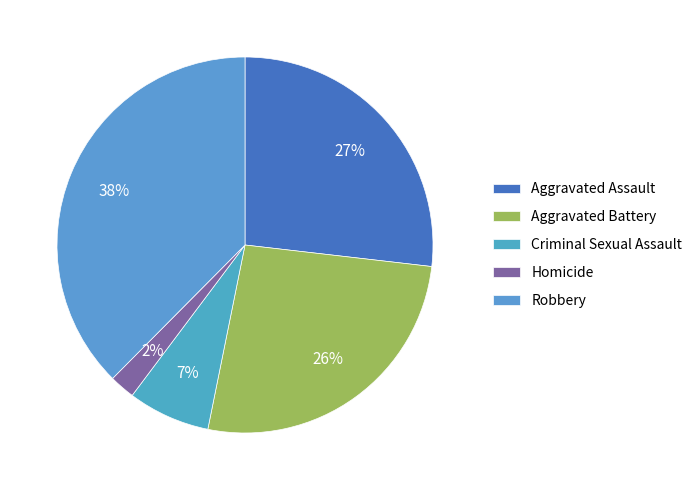

Rank the categories by value from lowest to highest.

Homicide, Criminal Sexual Assault, Aggravated Battery, Aggravated Assault, Robbery